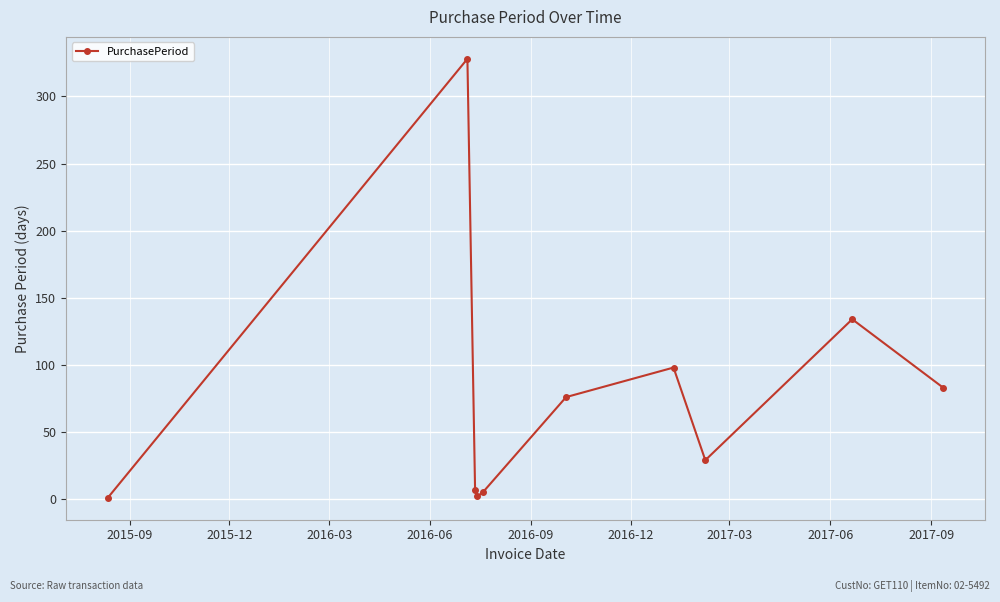

True or false: there are more than 0 points higher than both neighbors.

True